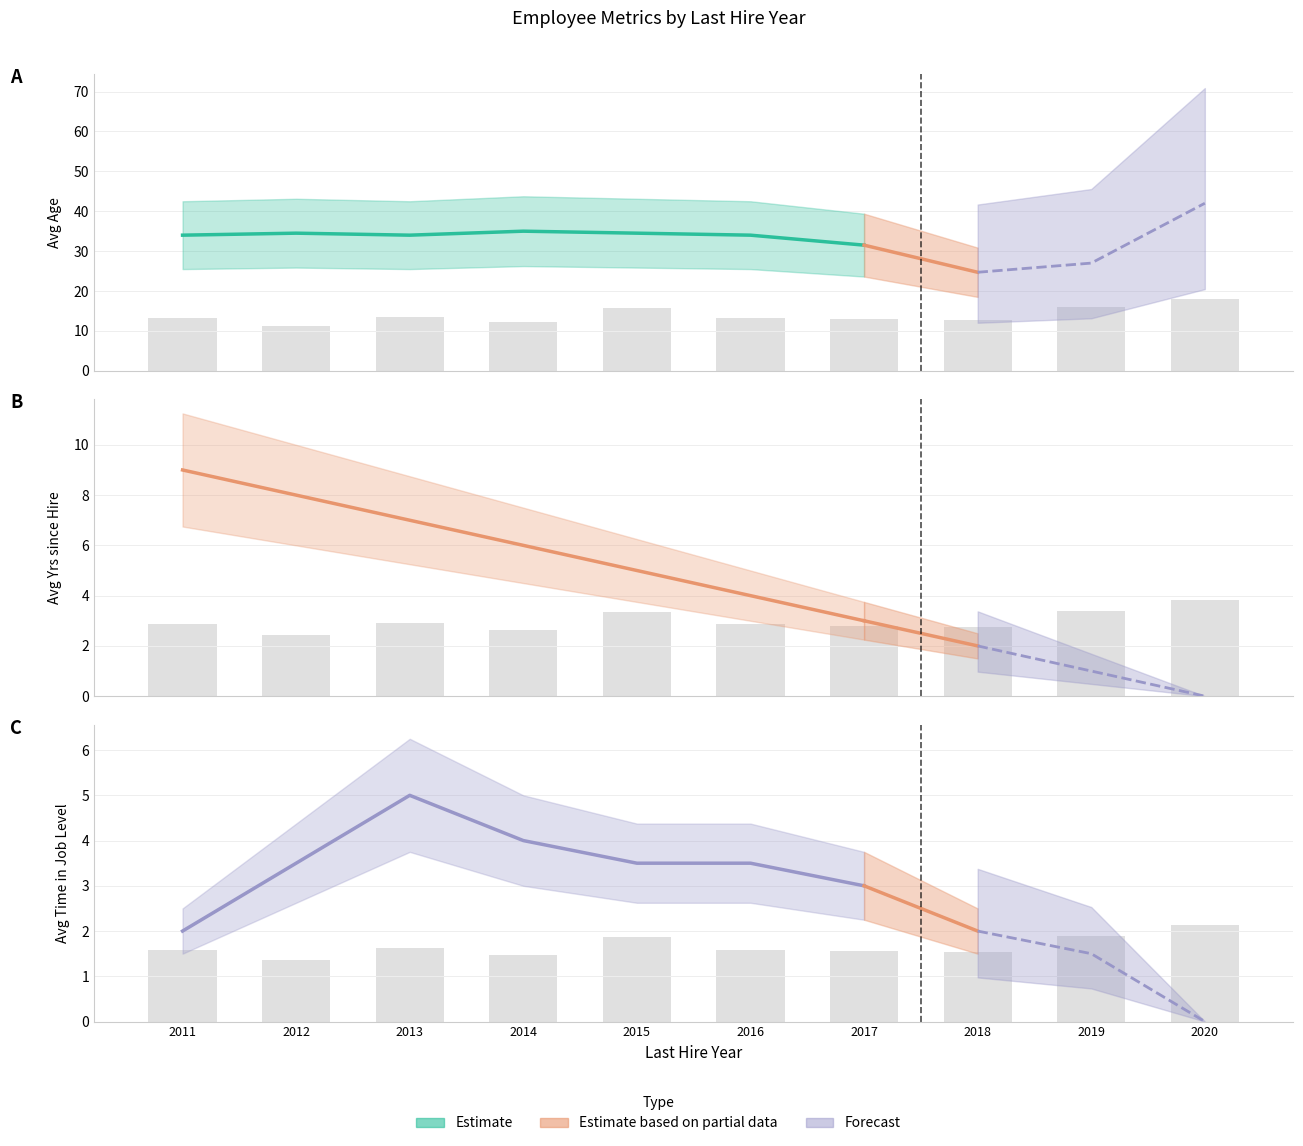

At which category does the chart reach its peak across all series?

2020